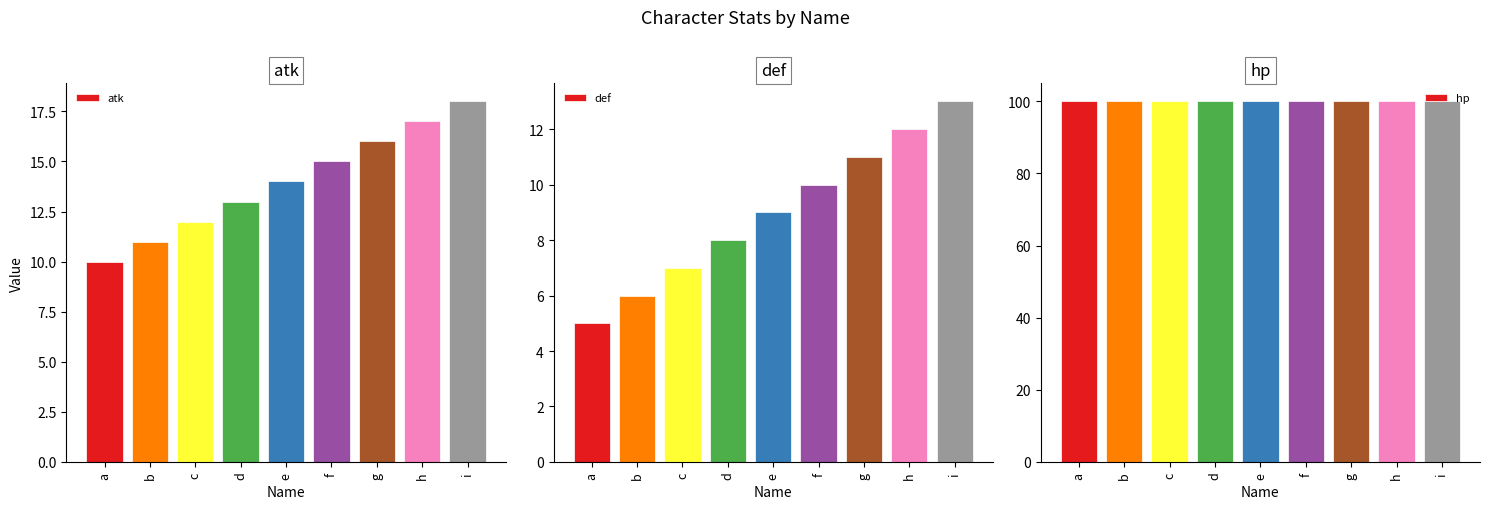

Does the chart contain stacked bars?

No